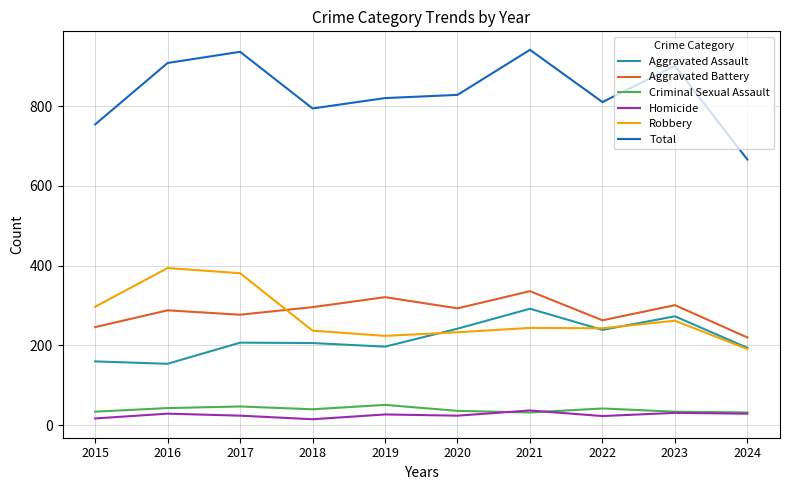

In Aggravated Assault, how many points are higher than both neighbors (excluding endpoints)?

3